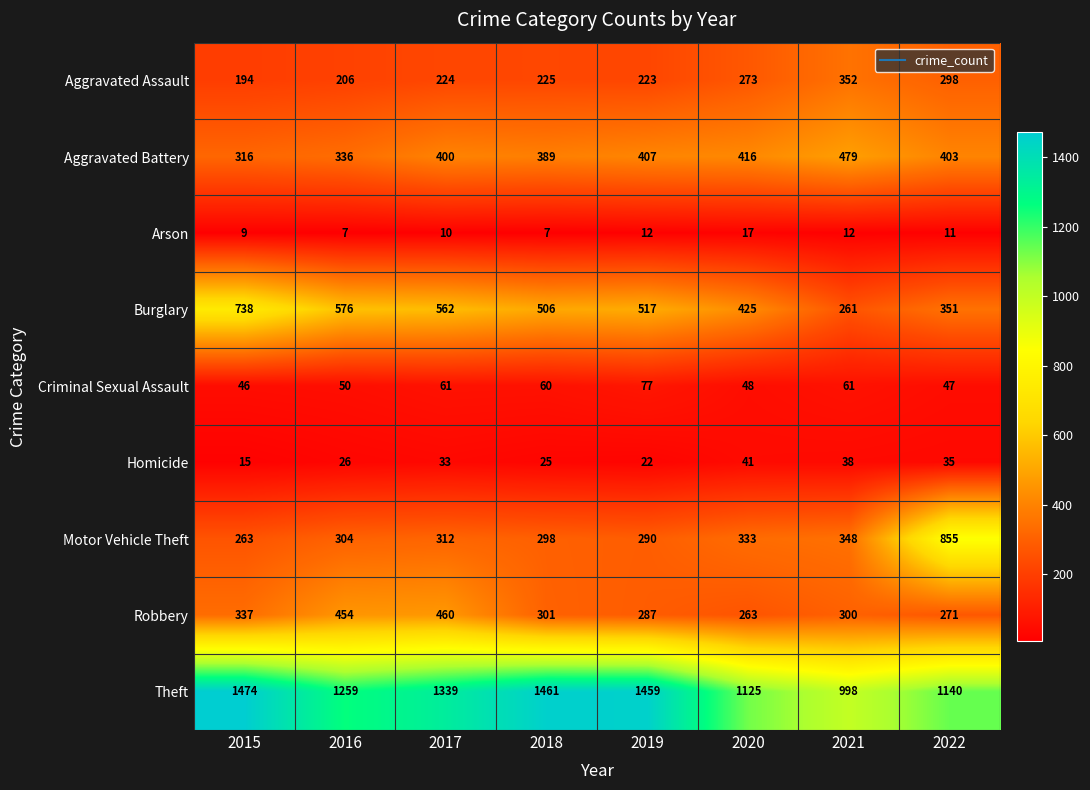

What is the difference between the maximum and minimum values in the Homicide series?

26